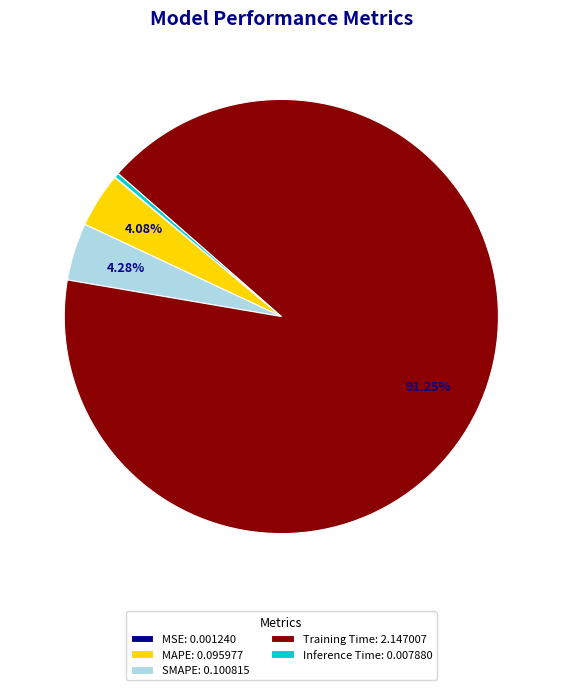

Which has a higher value, MAPE or Training Time?

Training Time